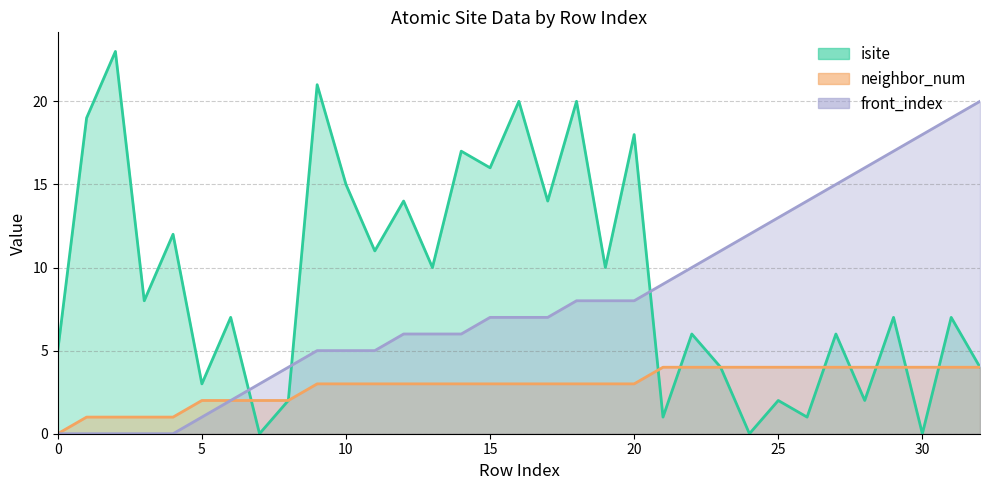

True or false: neighbor_num and front_index intersect in this chart.

False